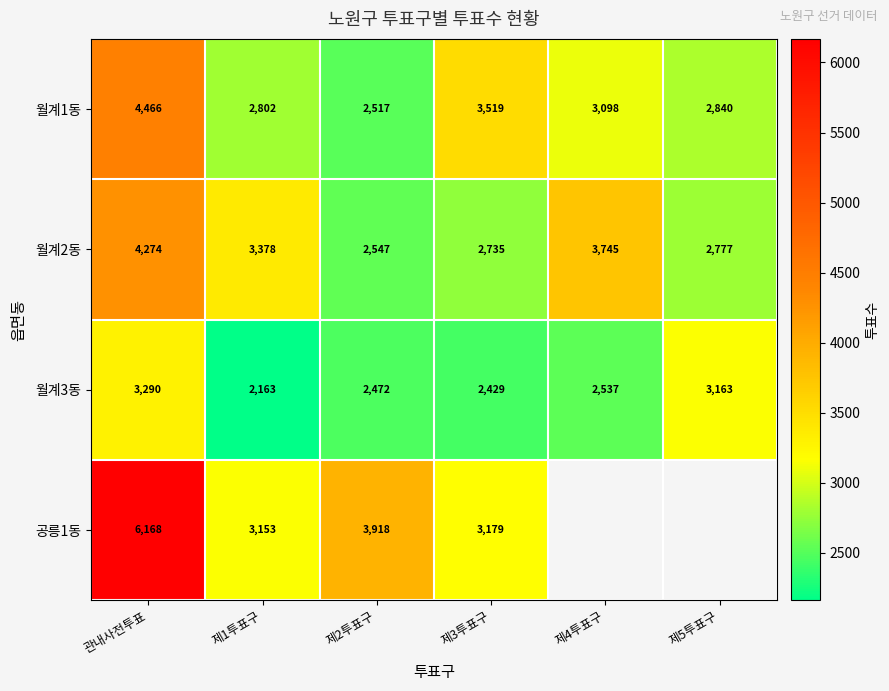

At which label does 월계3동 first exceed 2537?

관내사전투표